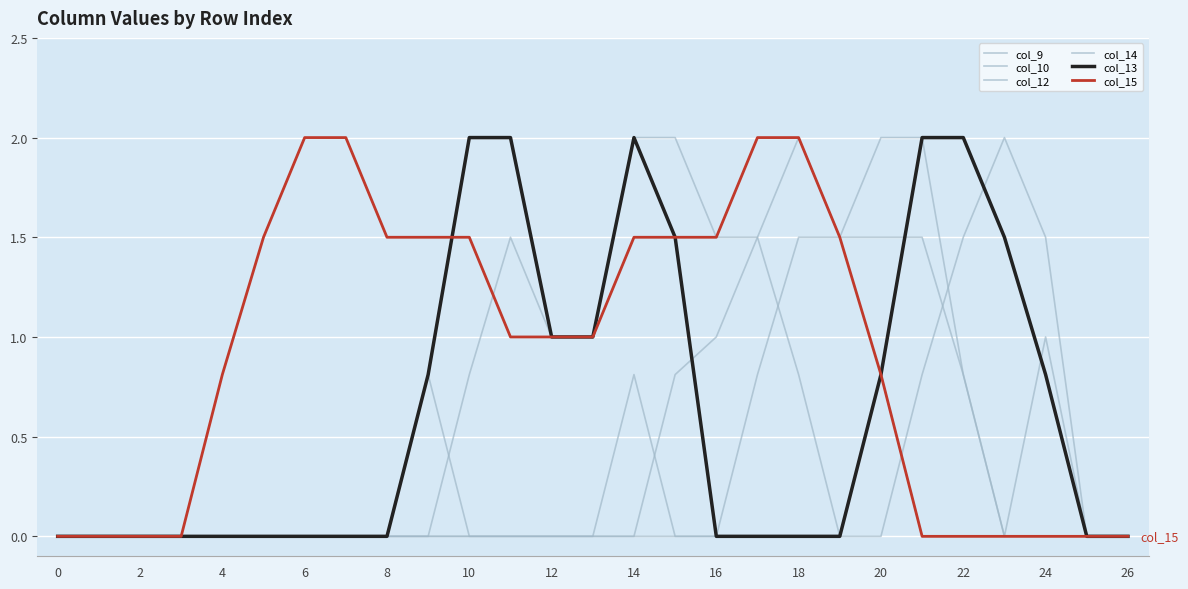

After their last crossing, which series has the higher values: col_14 or col_9?

col_14